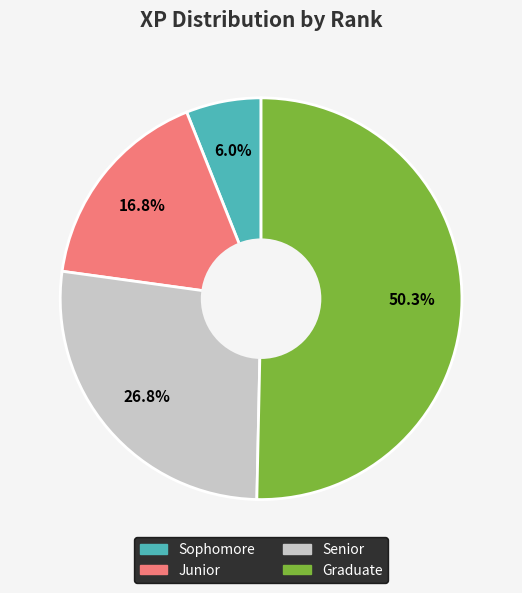

Is the sum of Junior and Sophomore greater than half?

No